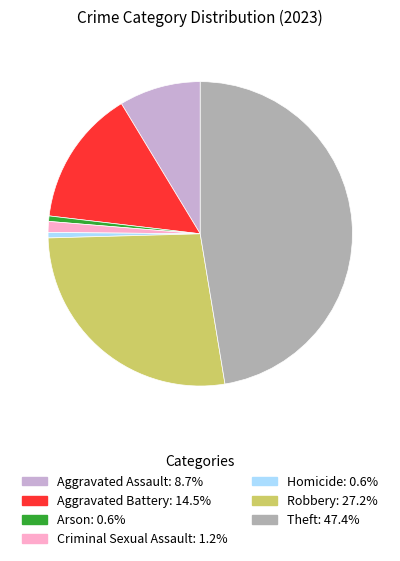

Which has a higher value, Criminal Sexual Assault or Aggravated Battery?

Aggravated Battery